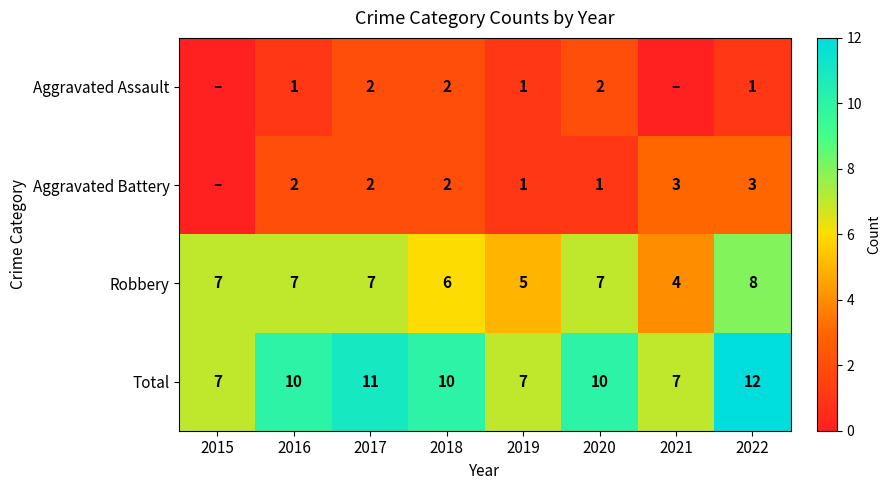

What is the spread (max minus min) of values at 2019?

6